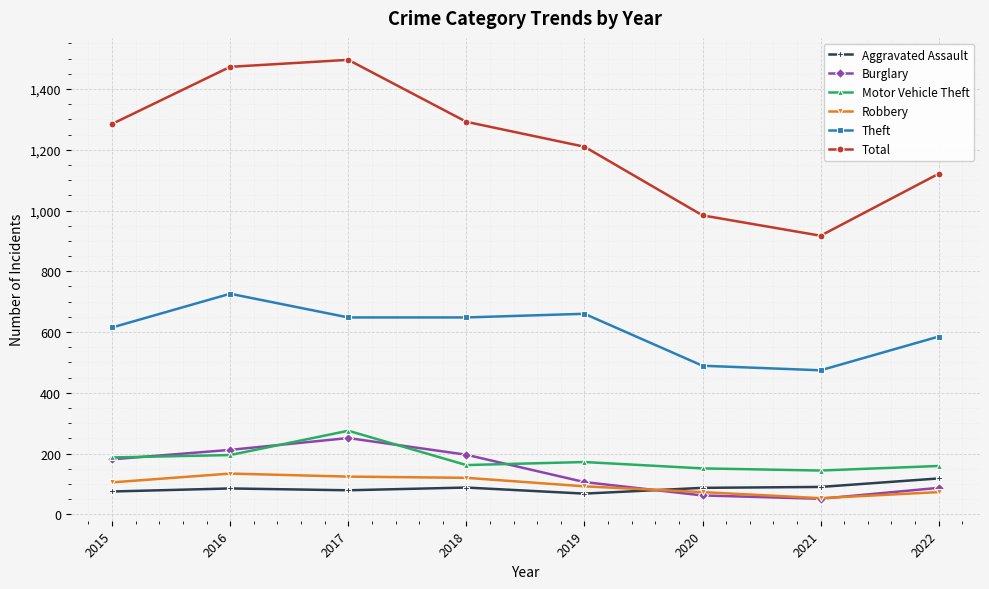

What is the difference between the second highest and minimum values in the Motor Vehicle Theft series?

51